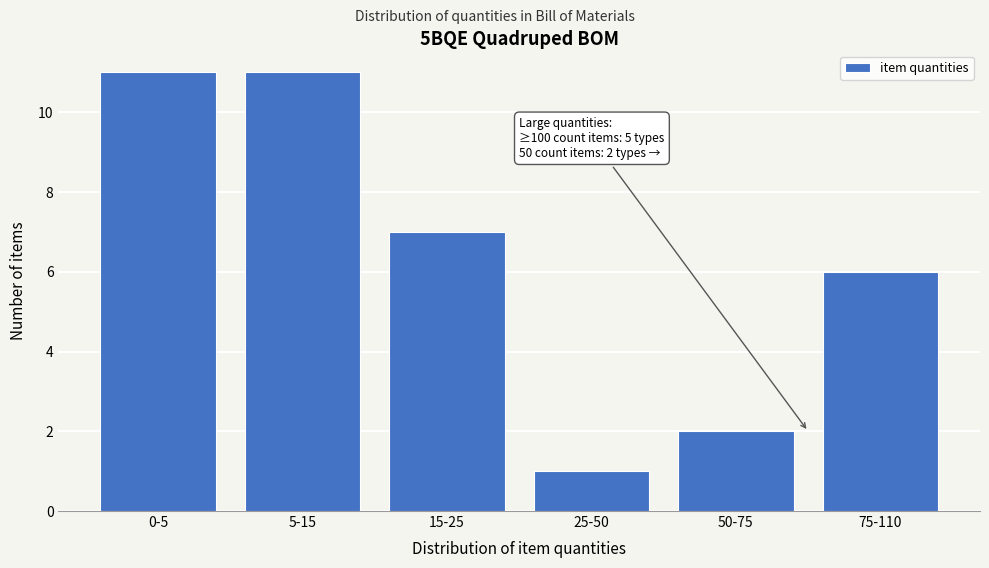

Reading left to right, transcribe all the data shown in this chart.

0-5=11	5-15=11	15-25=7	25-50=1	50-75=2	75-110=6